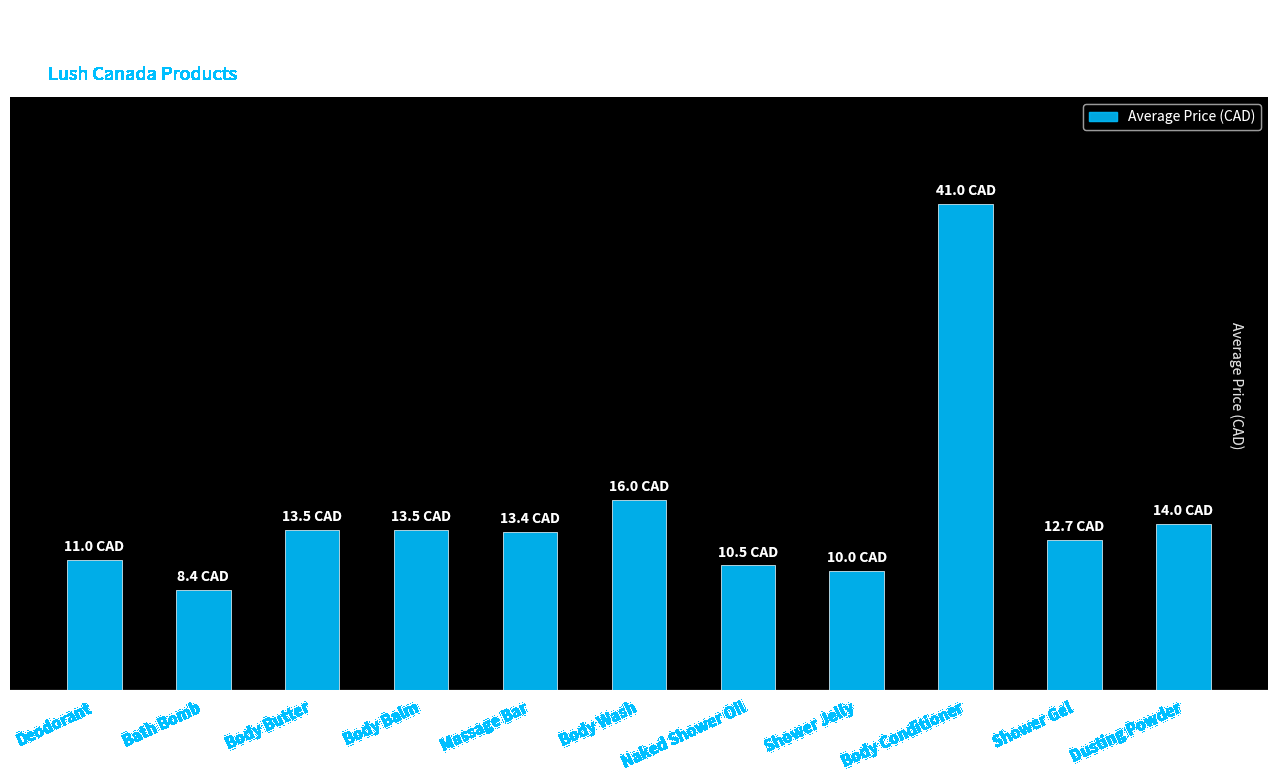

Reading right to left, extract all data points from this chart.

14.0	12.7	41.0	10.0	10.5	16.0	13.4	13.5	13.5	8.4	11.0